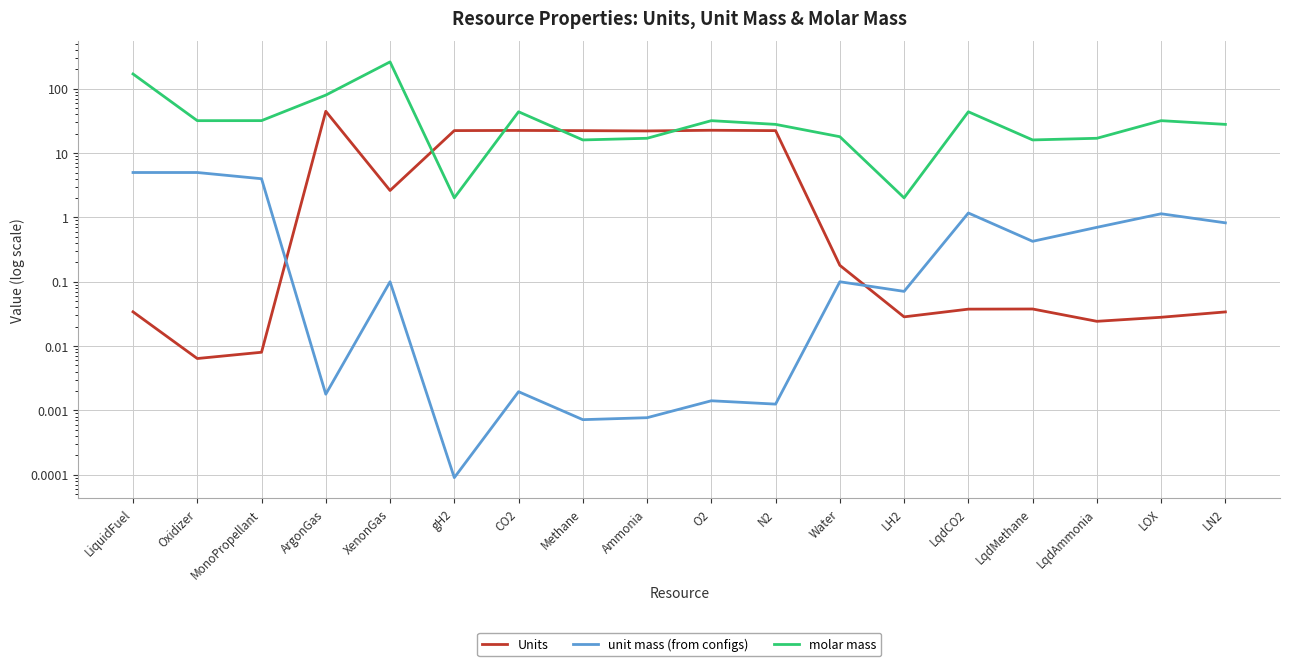

List the labels in order of Units value, smallest first.

Oxidizer, MonoPropellant, LqdAmmonia, LOX, LH2, LN2, LiquidFuel, LqdCO2, LqdMethane, Water, XenonGas, Ammonia, Methane, N2, gH2, CO2, O2, ArgonGas